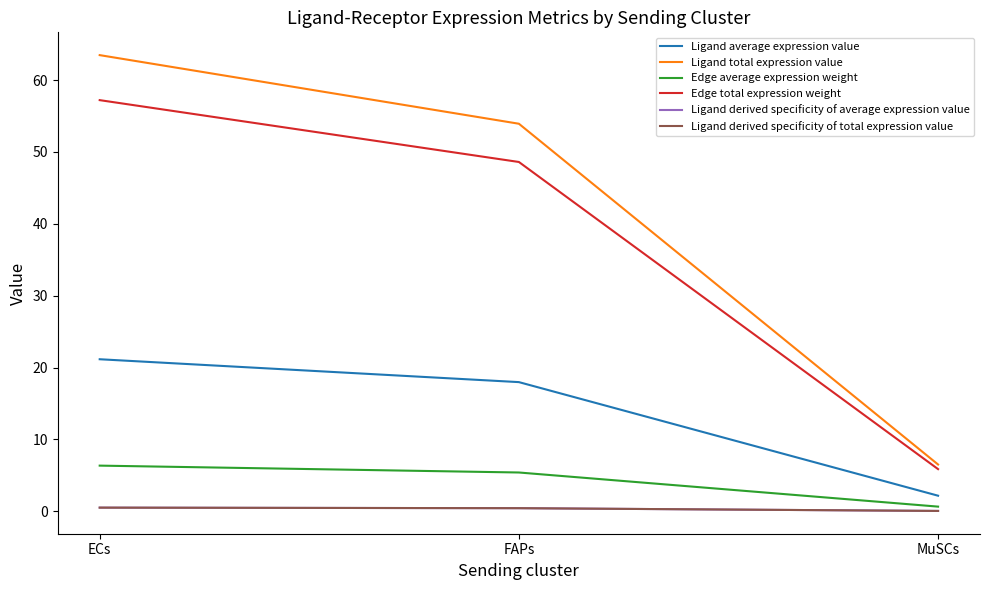

Rank the series by their maximum value, from lowest to highest.

Ligand derived specificity of average expression value, Ligand derived specificity of total expression value, Edge average expression weight, Ligand average expression value, Edge total expression weight, Ligand total expression value